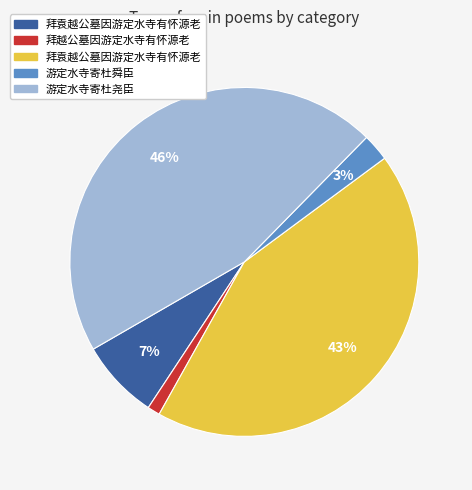

Is there a majority slice in this chart?

No